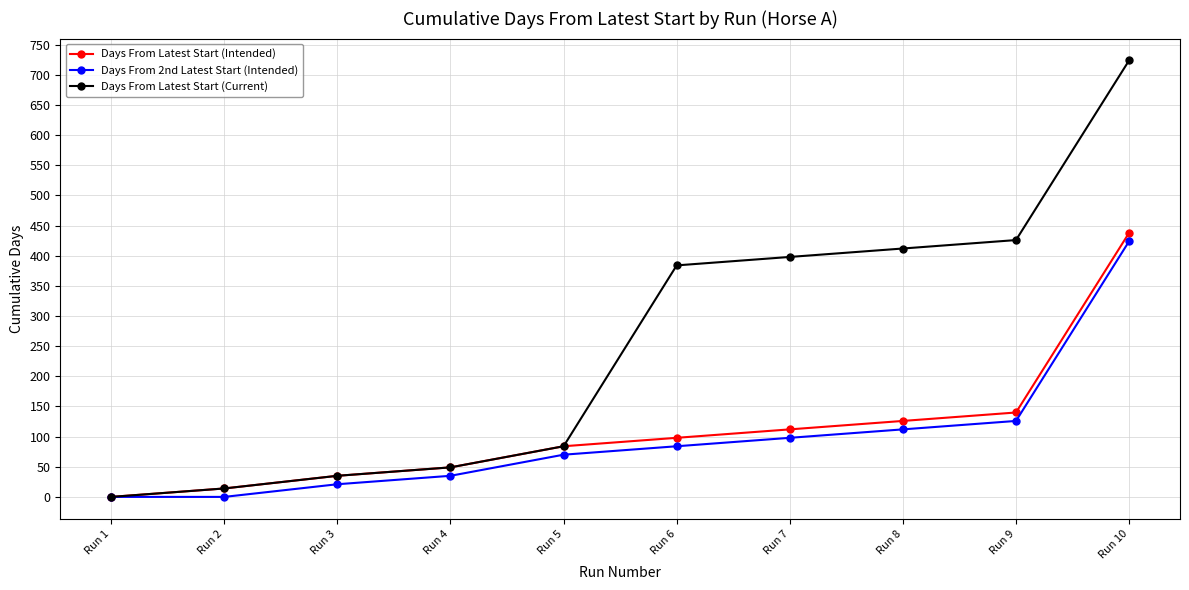

Rank the series by their maximum value, from lowest to highest.

Days From 2nd Latest Start (Intended), Days From Latest Start (Intended), Days From Latest Start (Current)